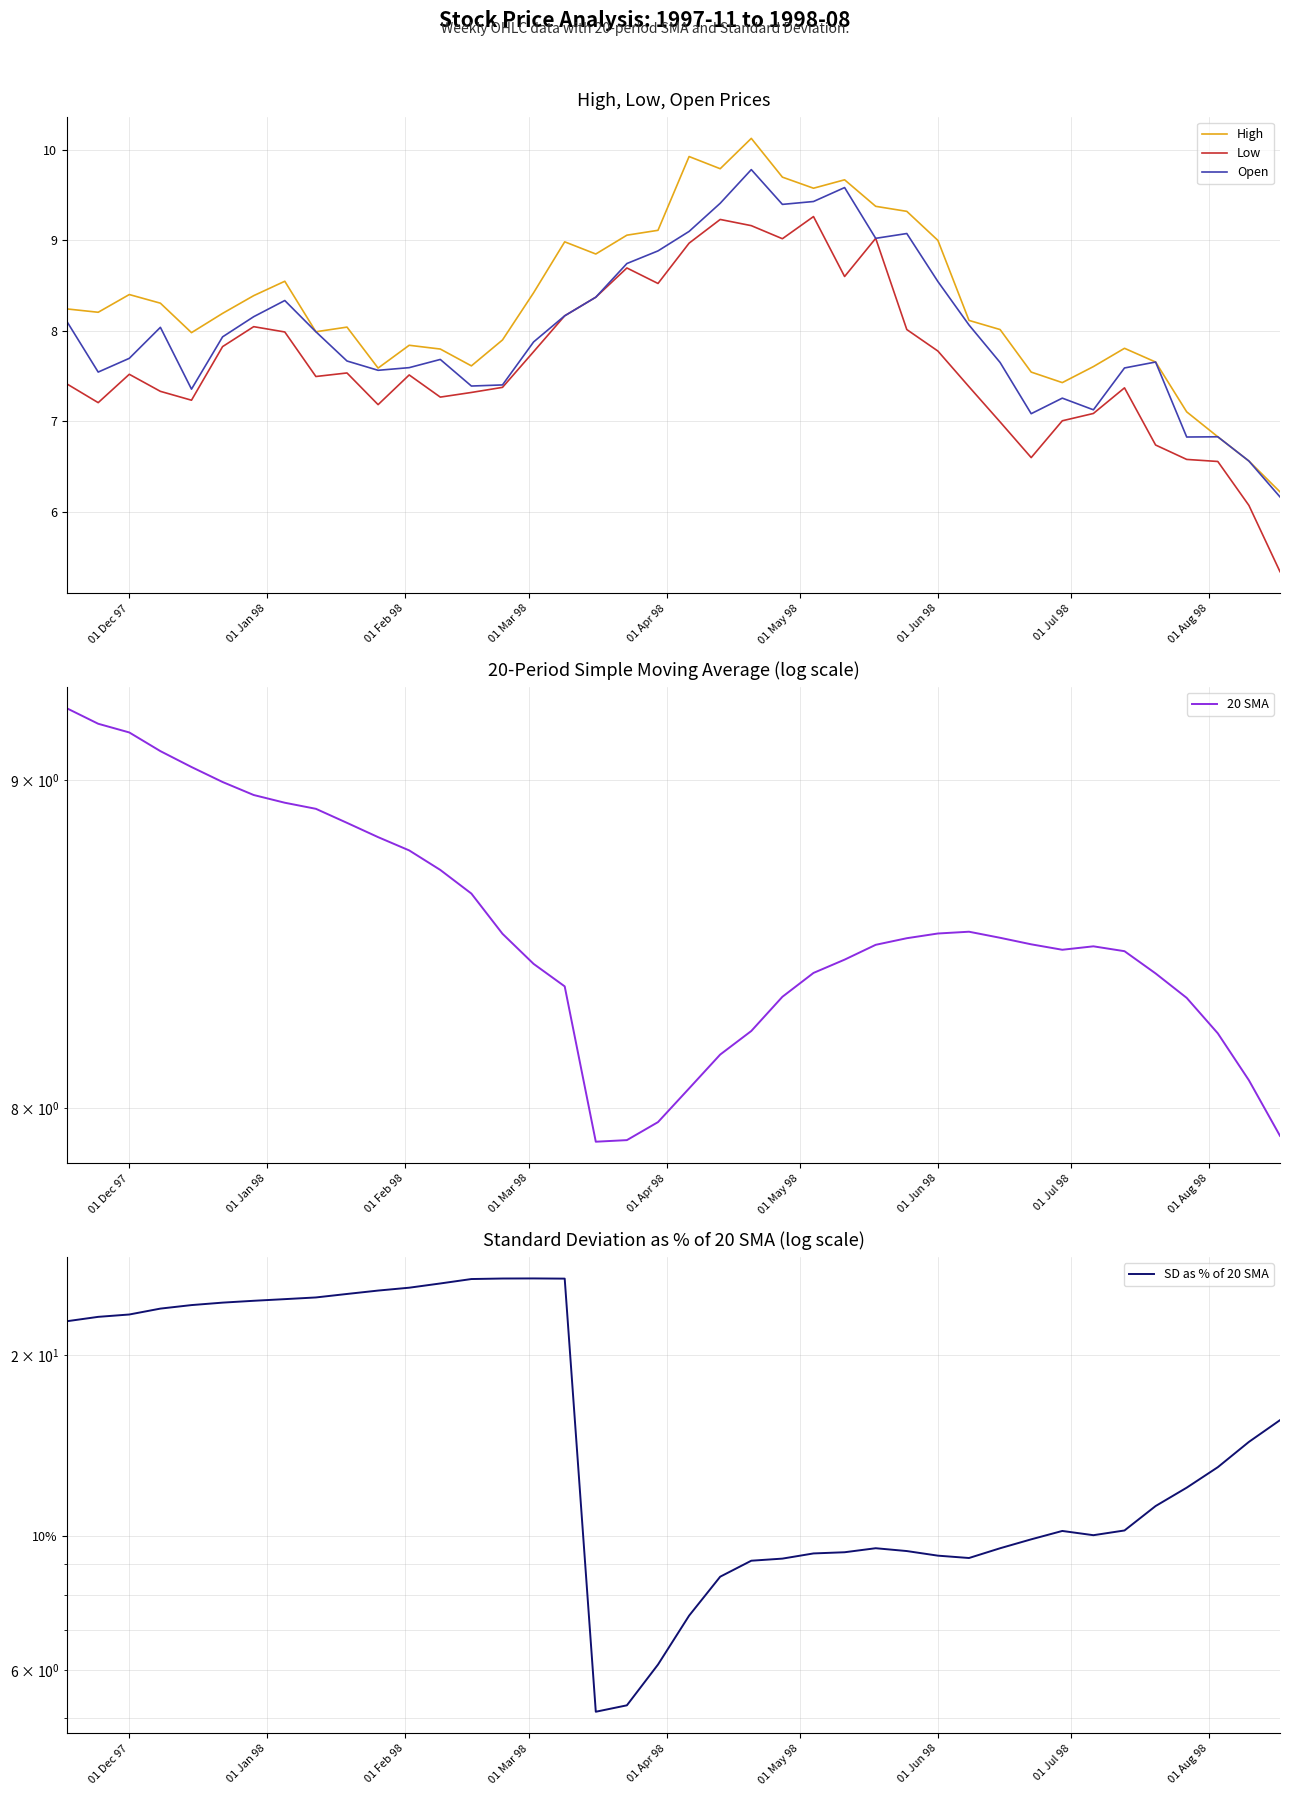

What is the difference between the maximum and minimum values in the Low series?

3.9